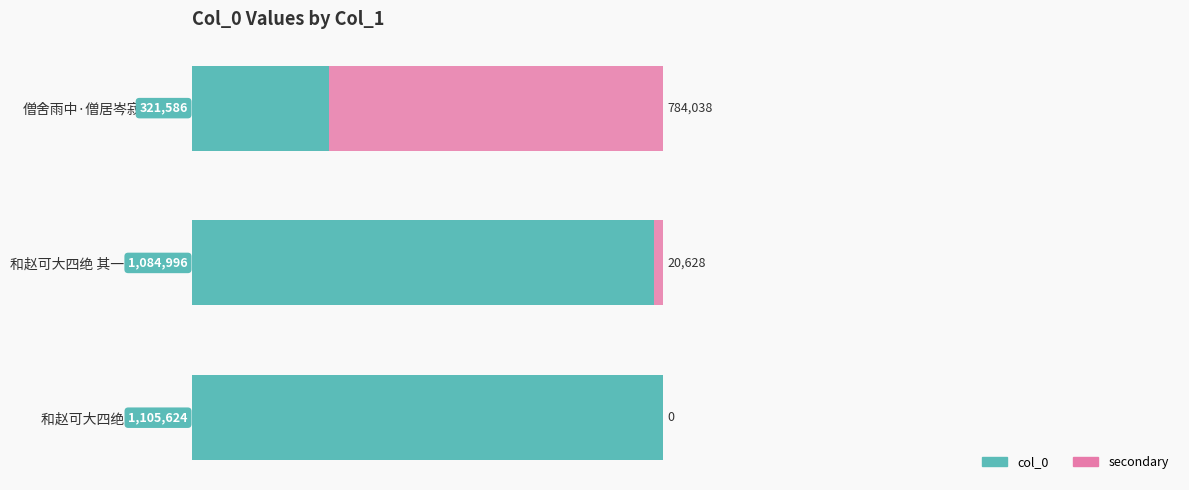

What are all the series names shown in the legend?

col_0, secondary